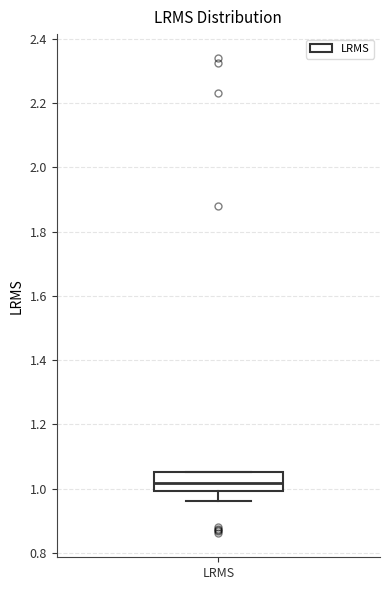

Transcribe this box plot: give where the median line is, the range the box spans, and where the two whiskers end, as read against the y-axis. The values are not printed on the chart, so give them approximately, as read against the axis.

median 1.02, box 1.00 to 1.06, whiskers 0.96 to 1.06